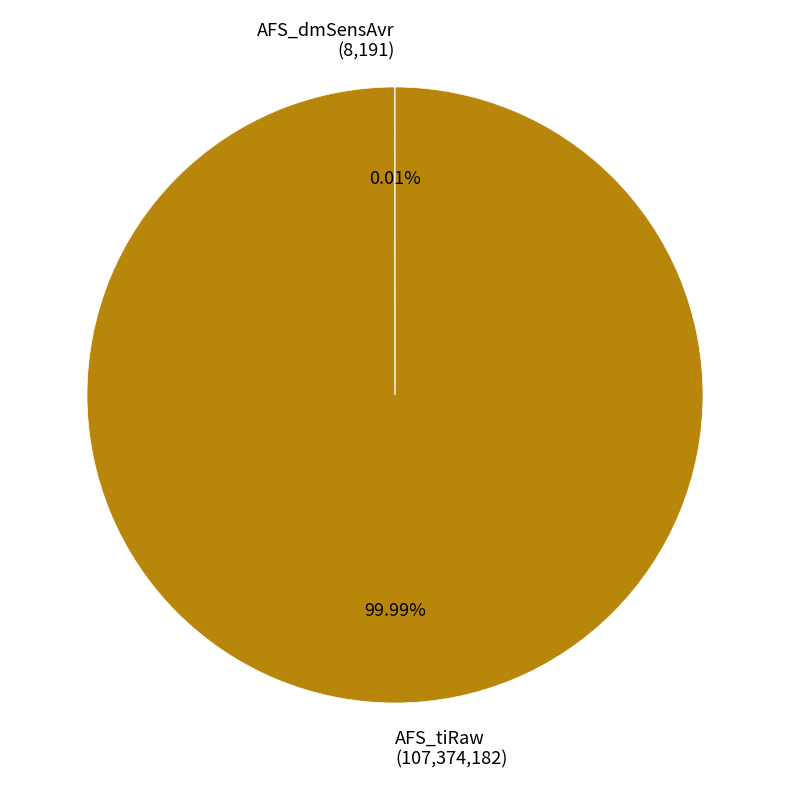

Which category has the biggest portion of the pie?

AFS_tiRaw